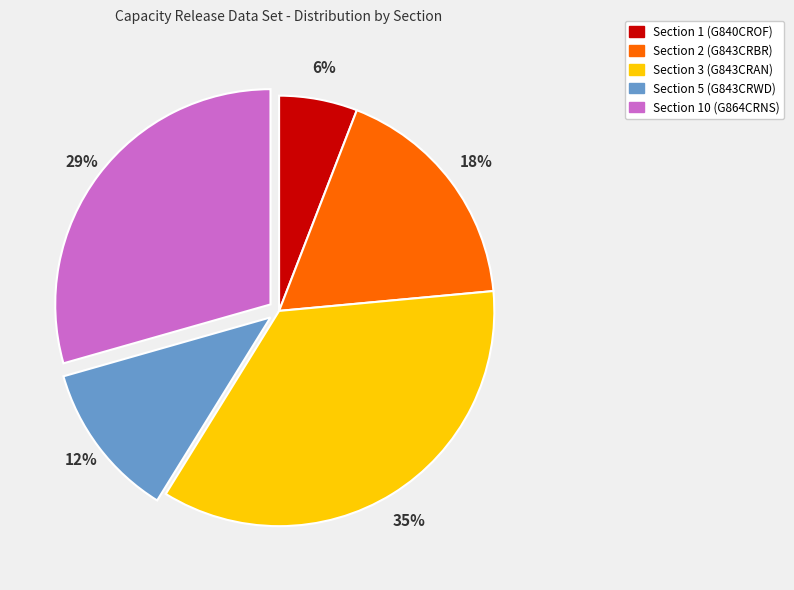

How many segments does this pie chart have?

5